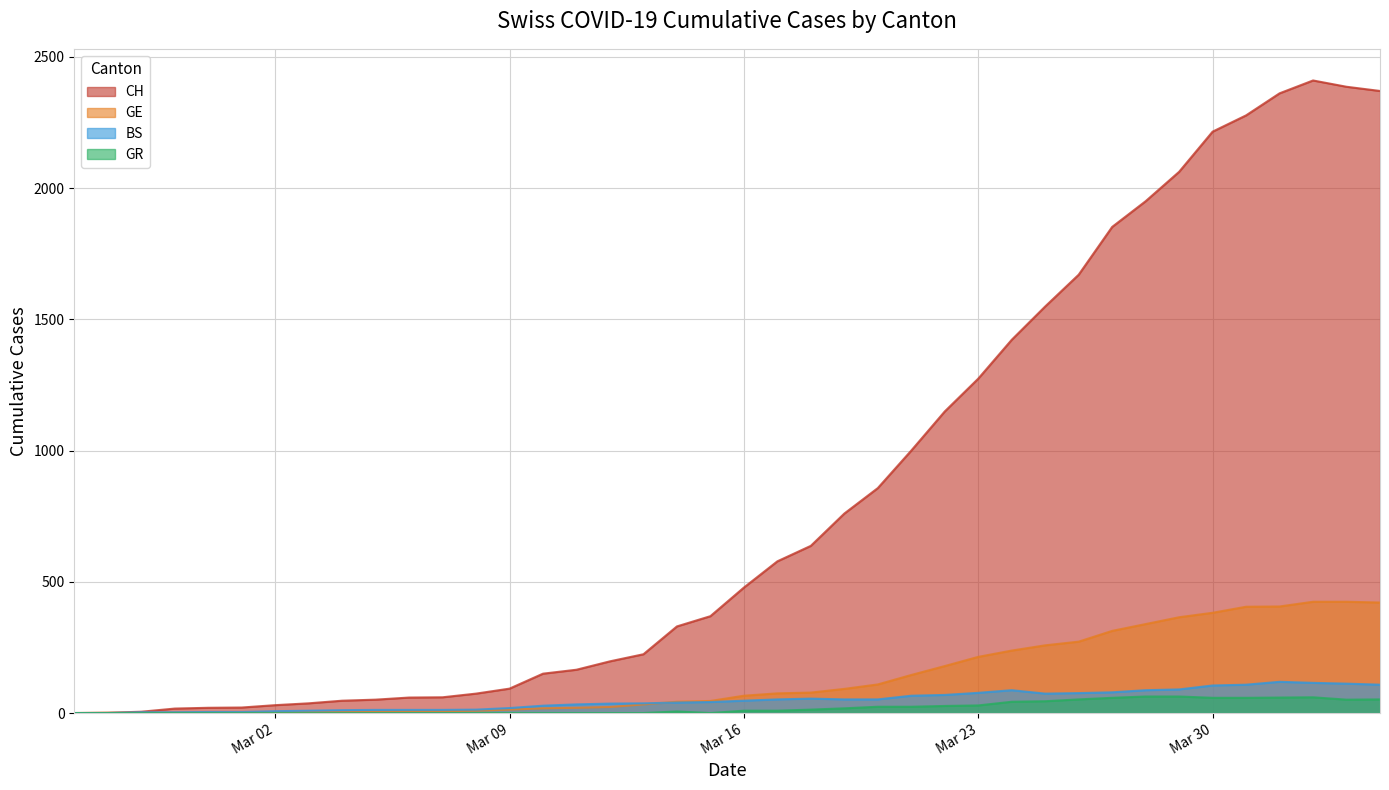

True or false: BS has more than 1 points higher than both neighbors.

True